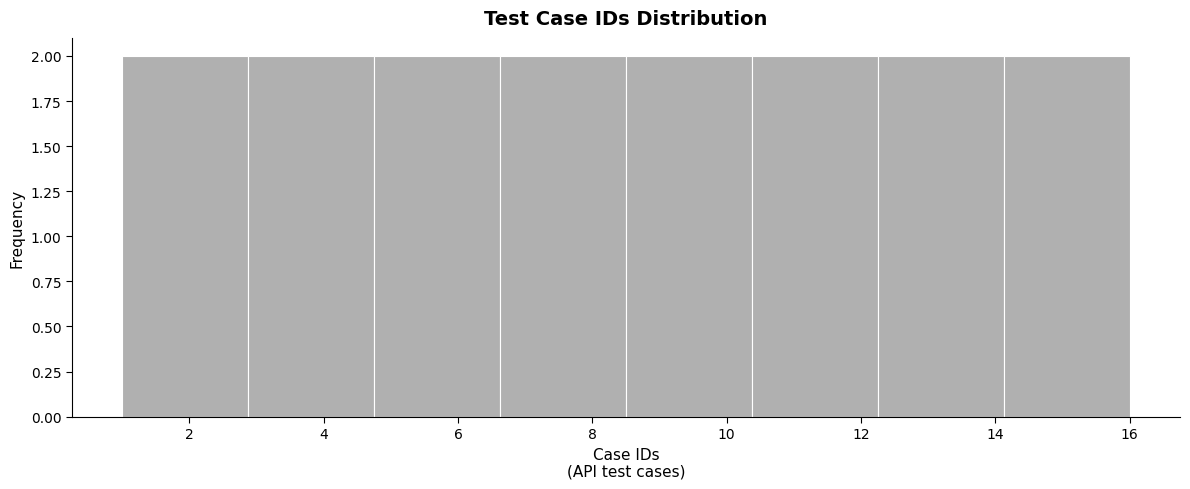

Reading left to right, list every bar in this chart as the range it spans on the x-axis followed by its height. Neither the bar edges nor the heights are printed on the chart, so give them approximately, as read against the axes.

1.0 to 2.8: 2
2.8 to 4.8: 2
4.8 to 6.6: 2
6.6 to 8.6: 2
8.6 to 10.4: 2
10.4 to 12.2: 2
12.2 to 14.2: 2
14.2 to 16.0: 2